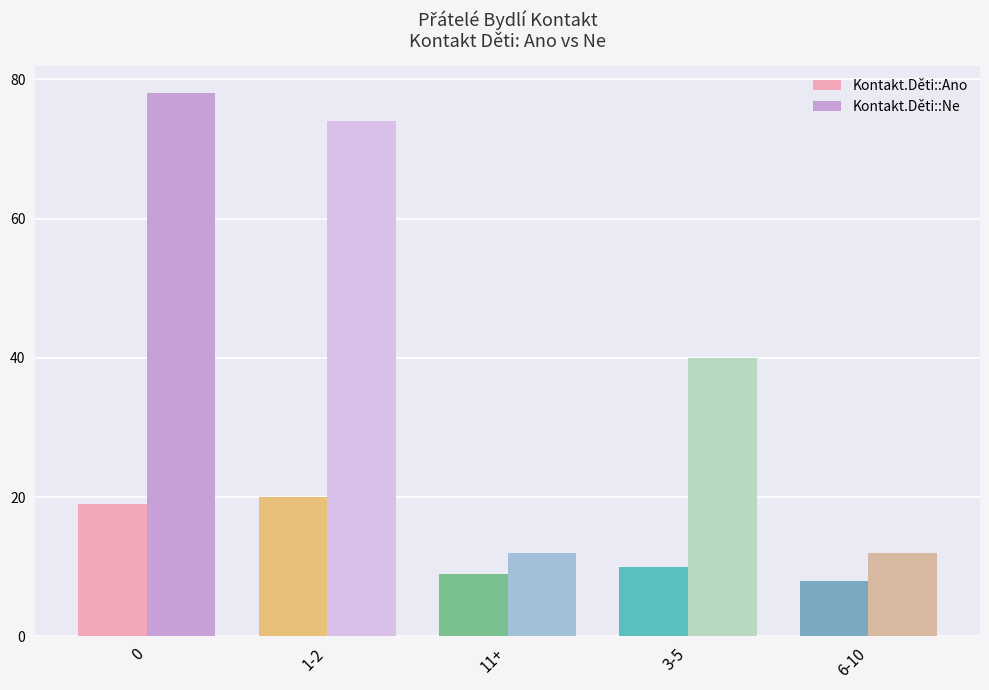

What is the difference between the maximum and minimum values in the Kontakt.Děti::Ne series?

66